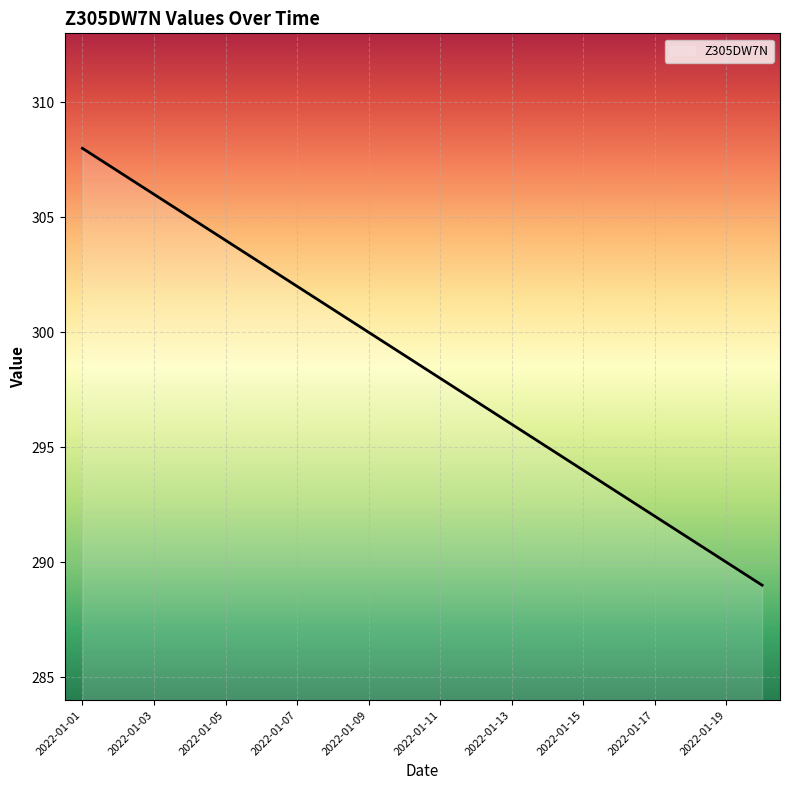

What is the maximum value shown in the chart?

308